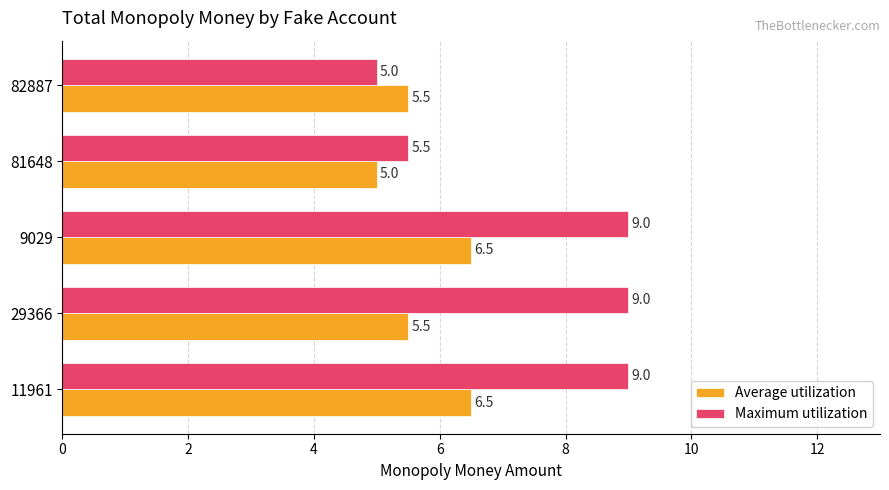

What is the difference between the second highest and second lowest values in the Maximum utilization series?

3.5